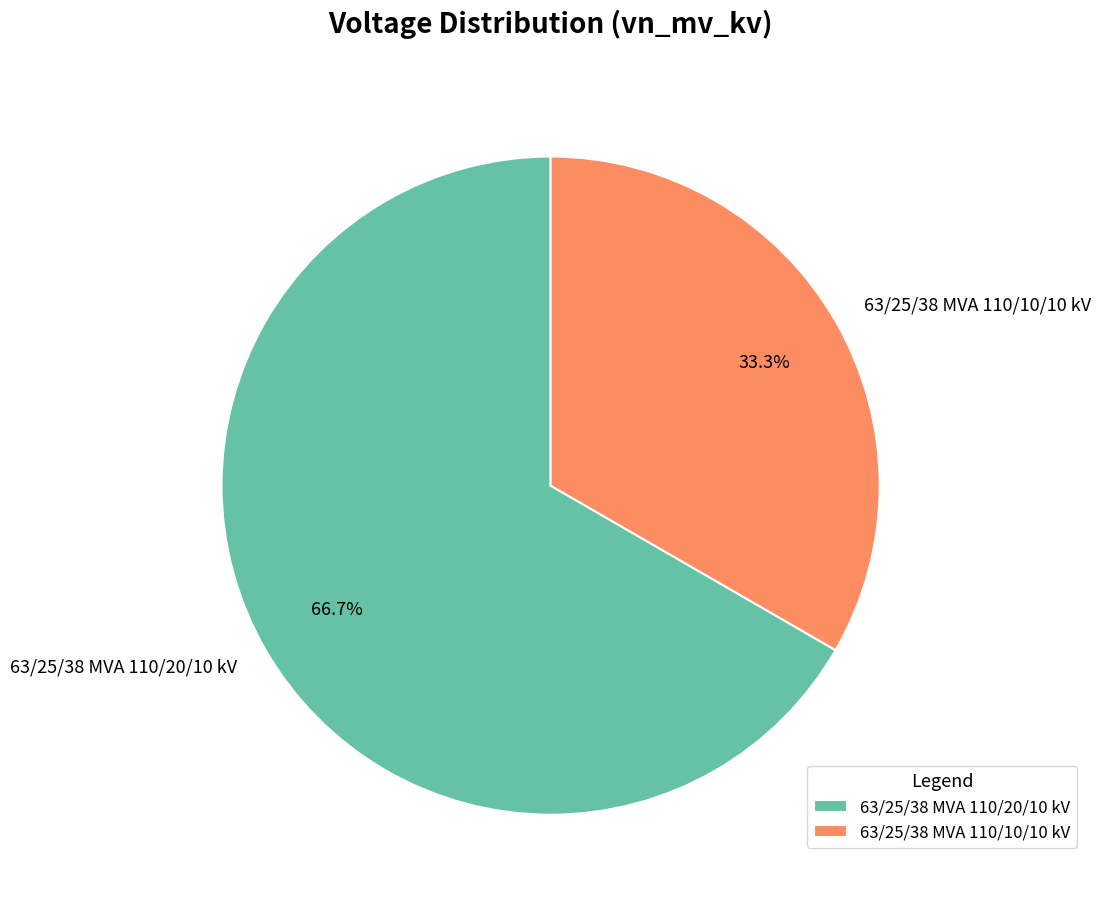

Approximately how many times larger is the value at 63/25/38 MVA 110/20/10 kV compared to 63/25/38 MVA 110/10/10 kV?

2.0